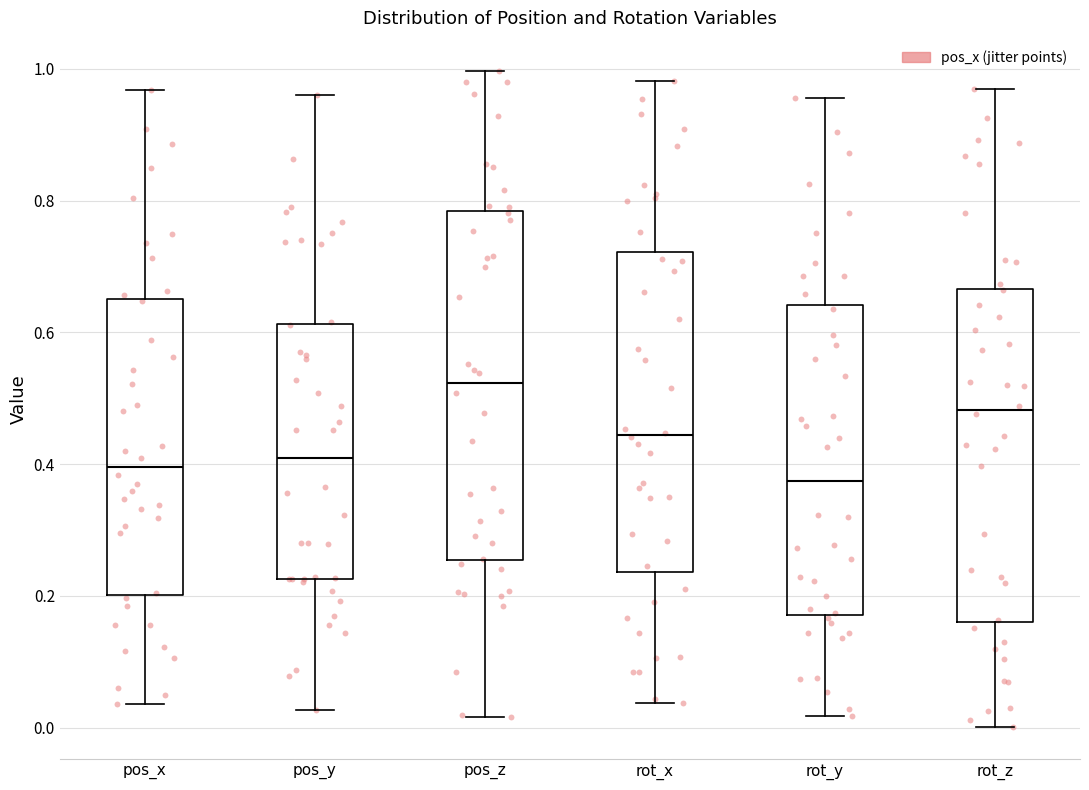

Reading left to right, transcribe this box plot: for each box, give where its median line is, the range the box spans, and where its two whiskers end, as read against the y-axis. The values are not printed on the chart, so give them approximately, as read against the axis.

pos_x: median 0.40, box 0.20 to 0.66, whiskers 0.04 to 0.96
pos_y: median 0.40, box 0.22 to 0.62, whiskers 0.02 to 0.96
pos_z: median 0.52, box 0.26 to 0.78, whiskers 0.02 to 1.00
rot_x: median 0.44, box 0.24 to 0.72, whiskers 0.04 to 0.98
rot_y: median 0.38, box 0.18 to 0.64, whiskers 0.02 to 0.96
rot_z: median 0.48, box 0.16 to 0.66, whiskers 0.00 to 0.96